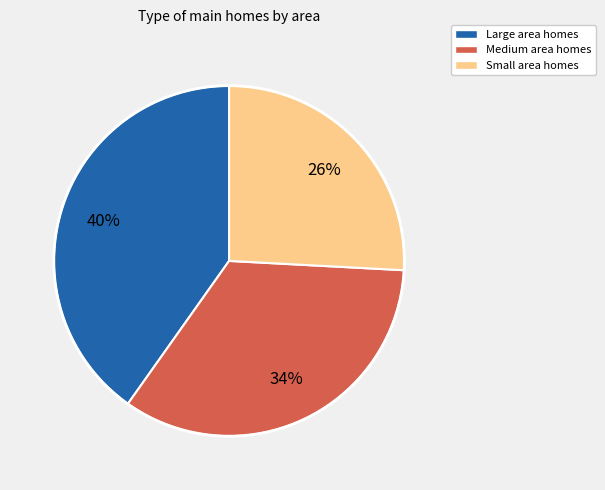

Is there any slice that represents more than half of the pie?

No